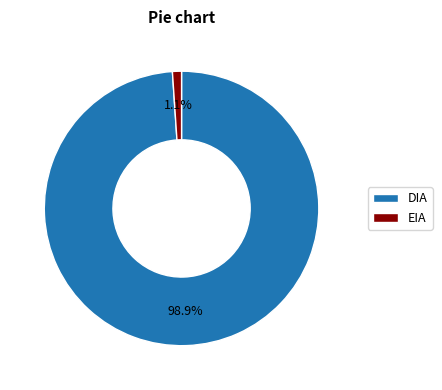

To the nearest percent, what portion does DIA represent?

99%